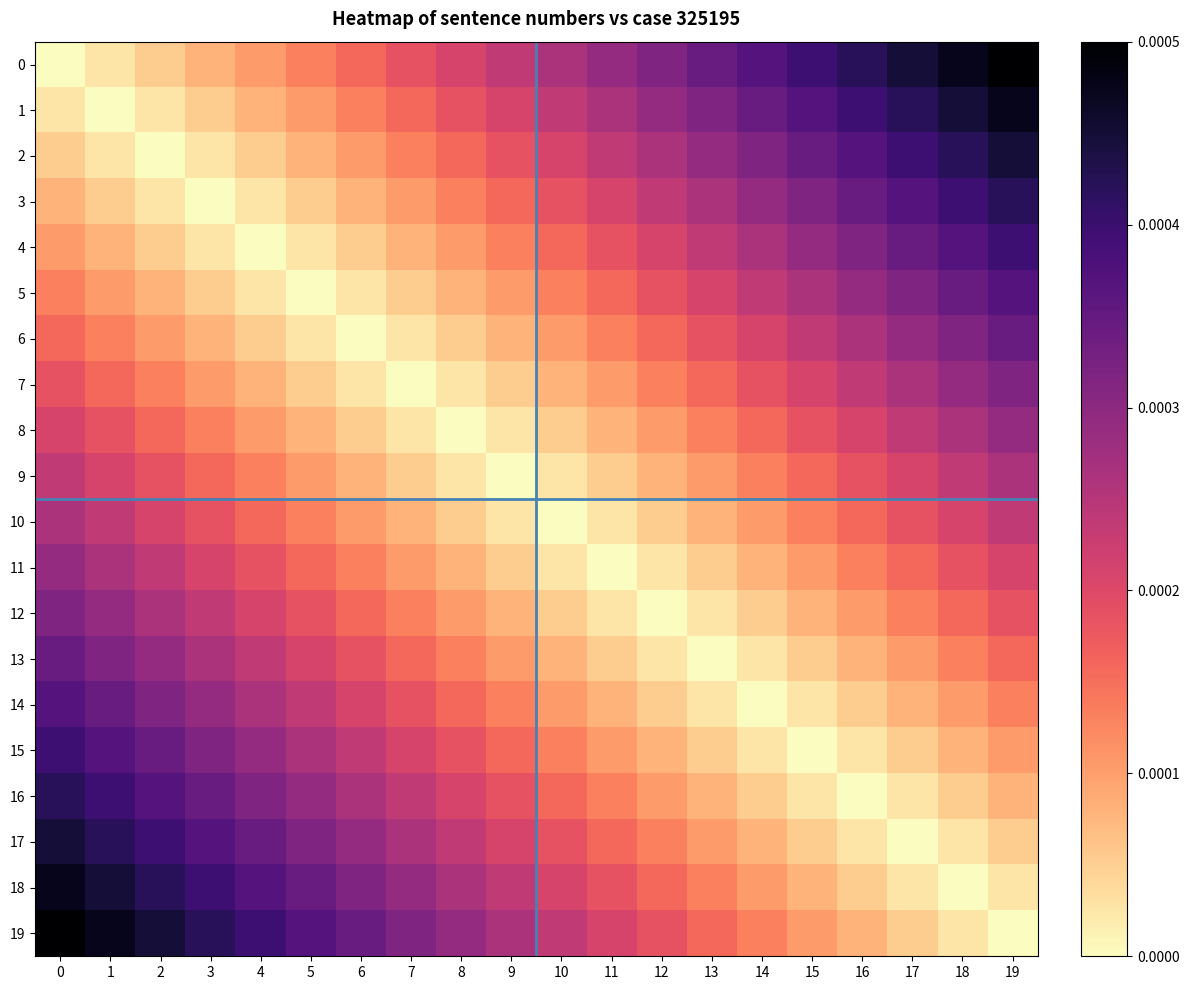

Which series has the largest range (max minus min)?

row_0